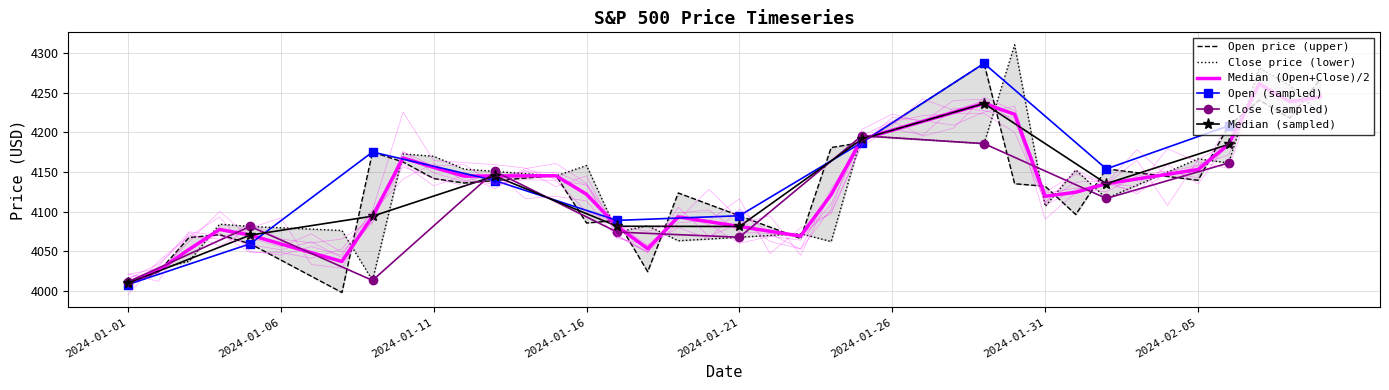

What is the label of the 29th point from the left?

2024-01-29